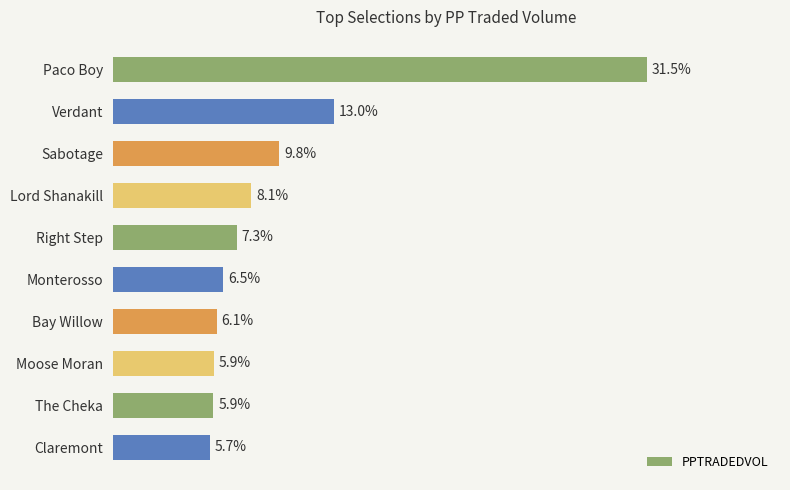

What is the label of the 4th bar from the top?

Lord Shanakill